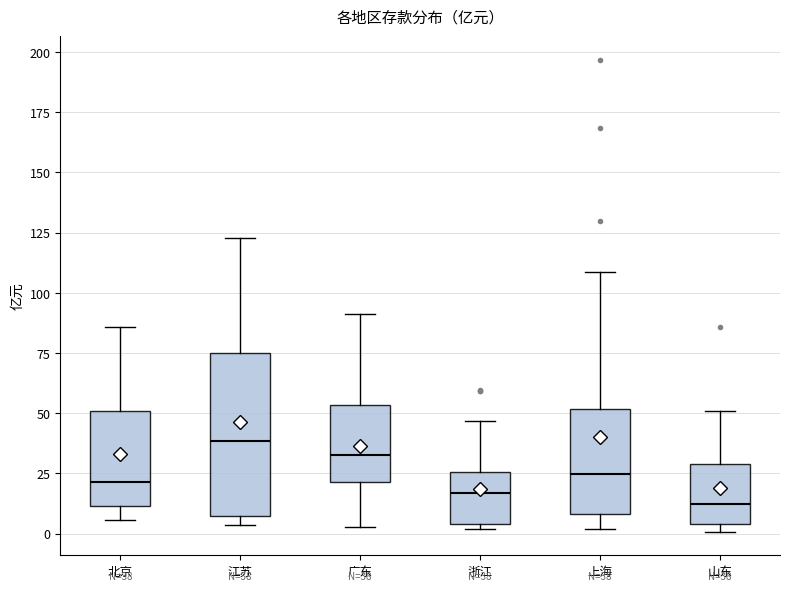

Comparing the boxes themselves (not the whiskers), which one is the tallest?

江苏